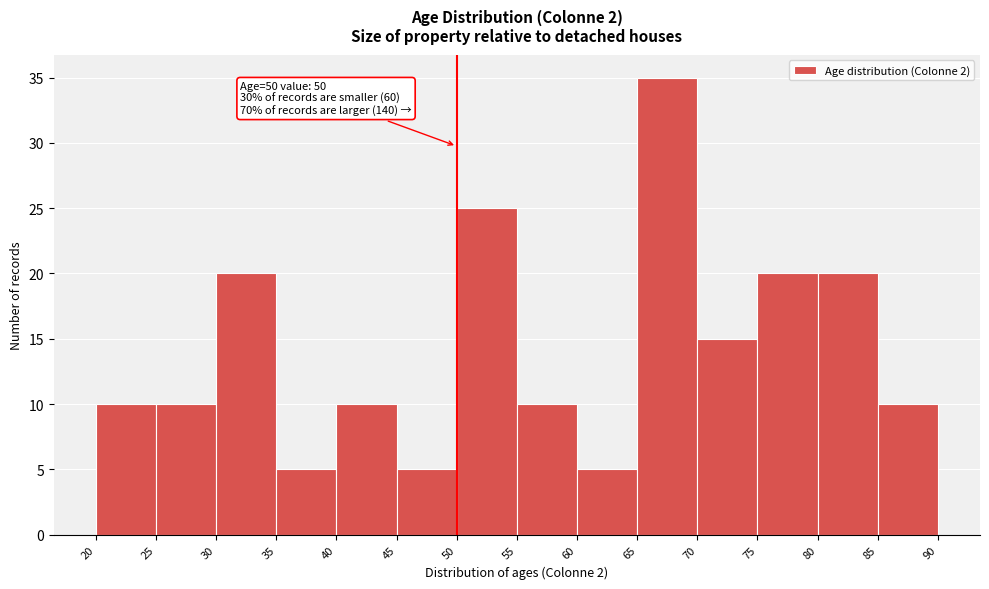

Over which range of the x-axis is the bar tallest?

65 to 70